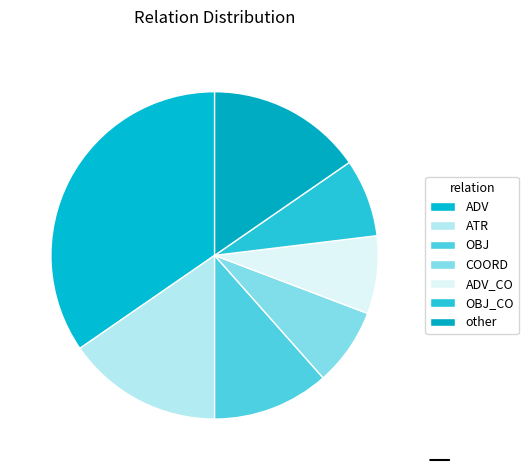

The ADV slice represents 35% of the pie. True or false?

True